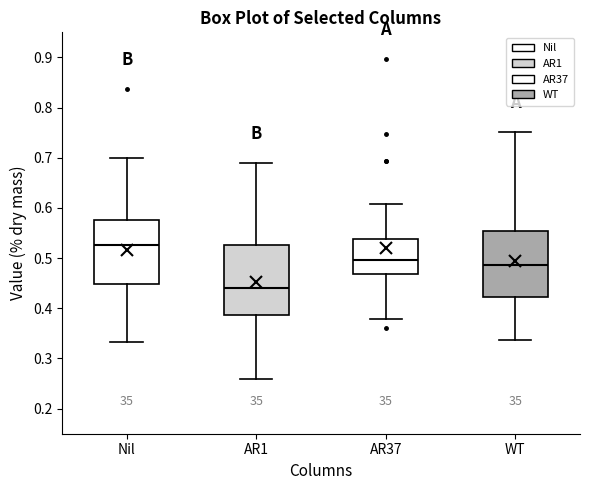

Reading left to right, read every box against the y-axis: the position of its median line, the range the box covers, and the ends of its whiskers. The values are not printed on the chart, so give them approximately, as read against the axis.

Nil: median 0.53, box 0.45 to 0.58, whiskers 0.33 to 0.70
AR1: median 0.44, box 0.39 to 0.53, whiskers 0.26 to 0.69
AR37: median 0.50, box 0.47 to 0.54, whiskers 0.38 to 0.61
WT: median 0.49, box 0.42 to 0.55, whiskers 0.34 to 0.75